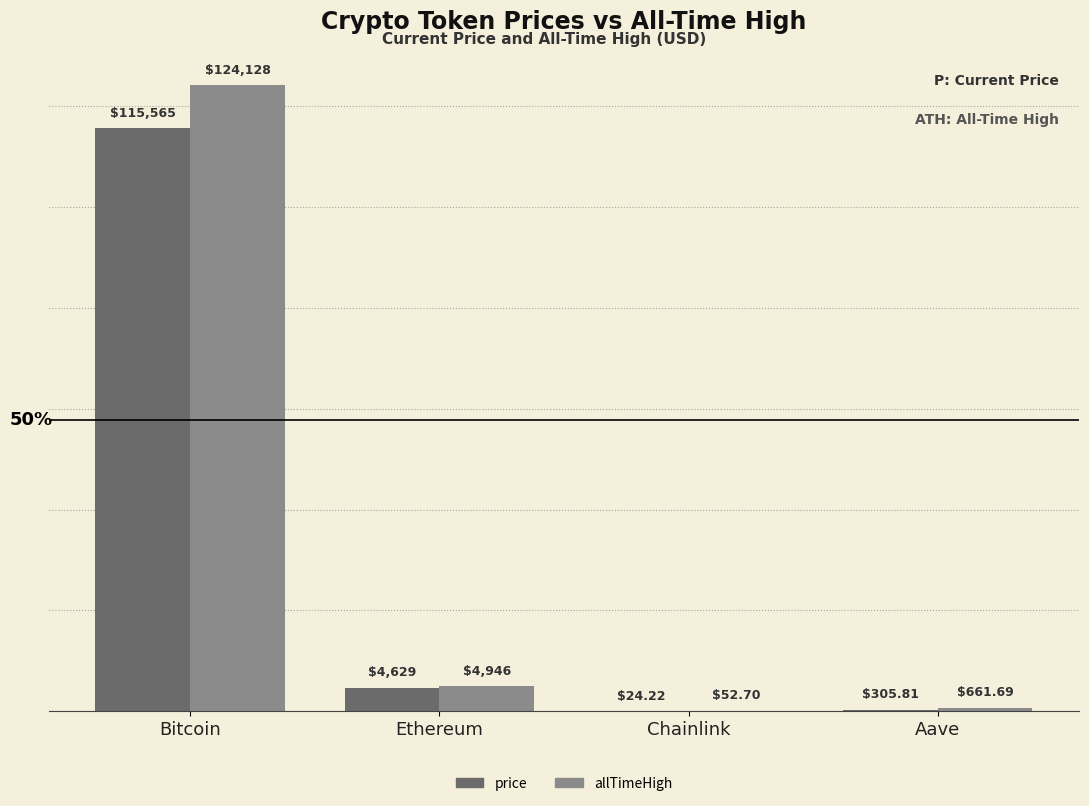

What is the maximum value shown in the chart?

124128.0